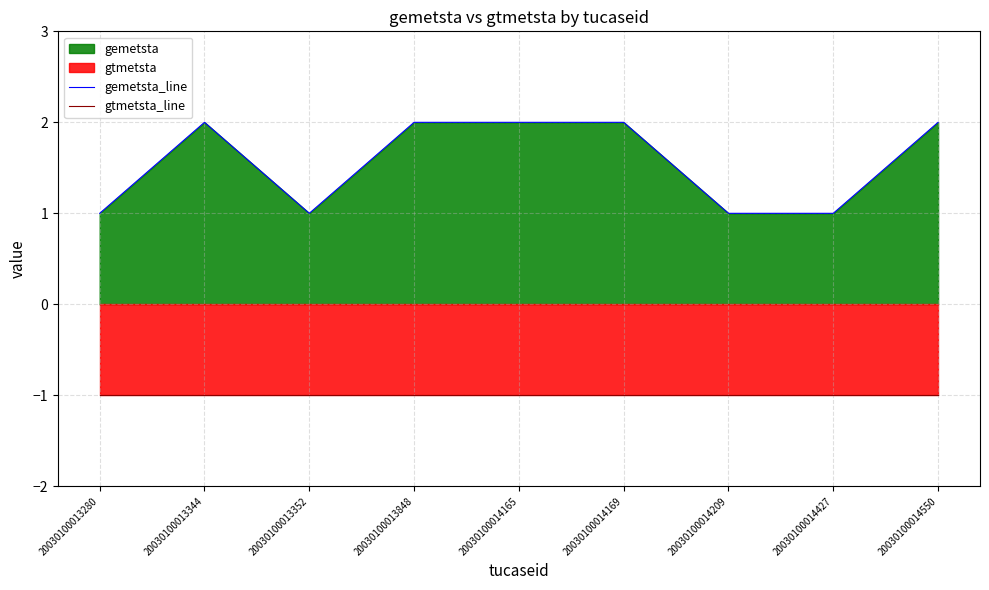

The gemetsta_line series shows 1 at 20030100014209. True or false?

True